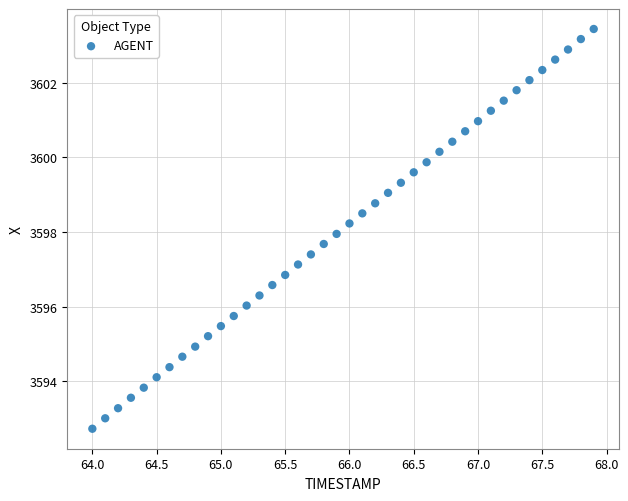

What is the range of X values (max minus min)?

3.9